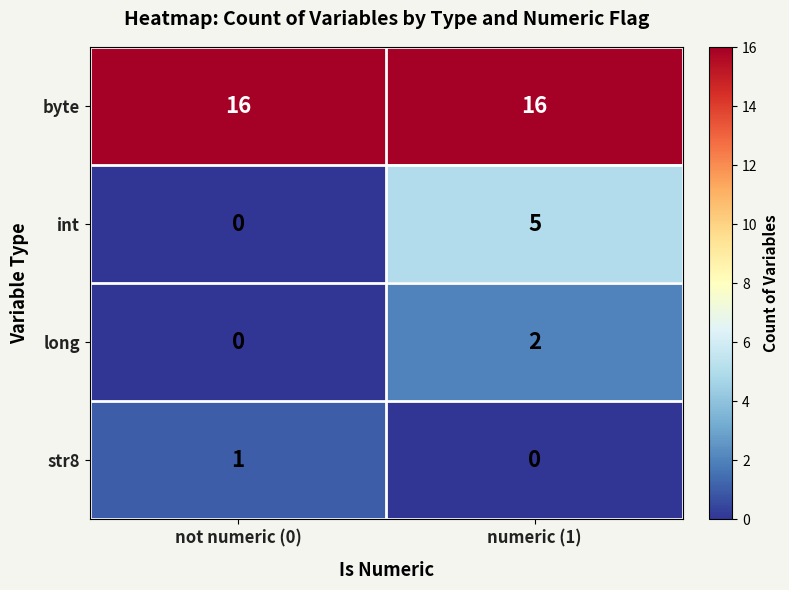

What is the difference between the highest and lowest values at numeric (1)?

16